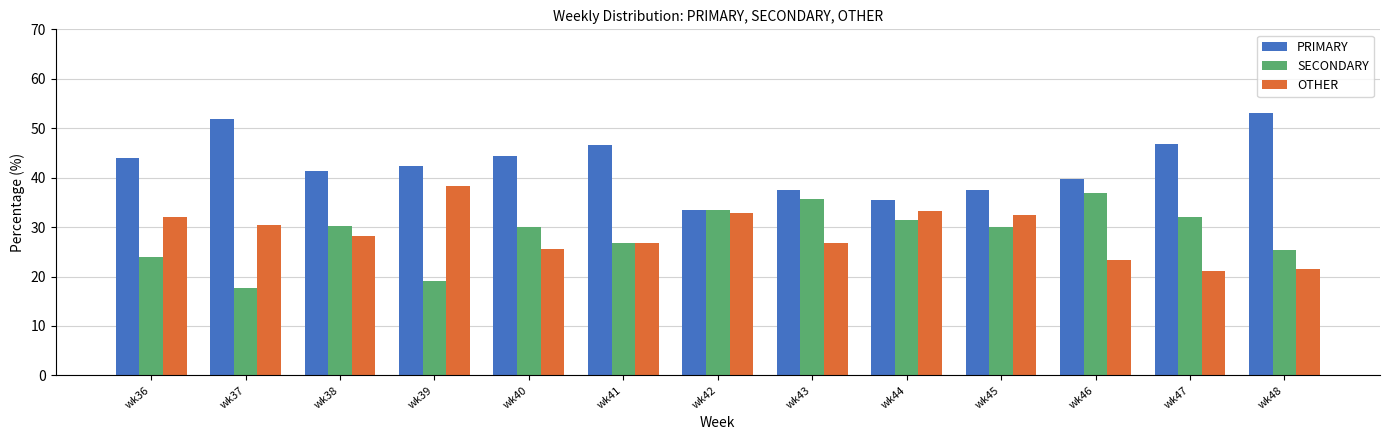

What is the difference between the maximum and minimum values in the PRIMARY series?

19.6